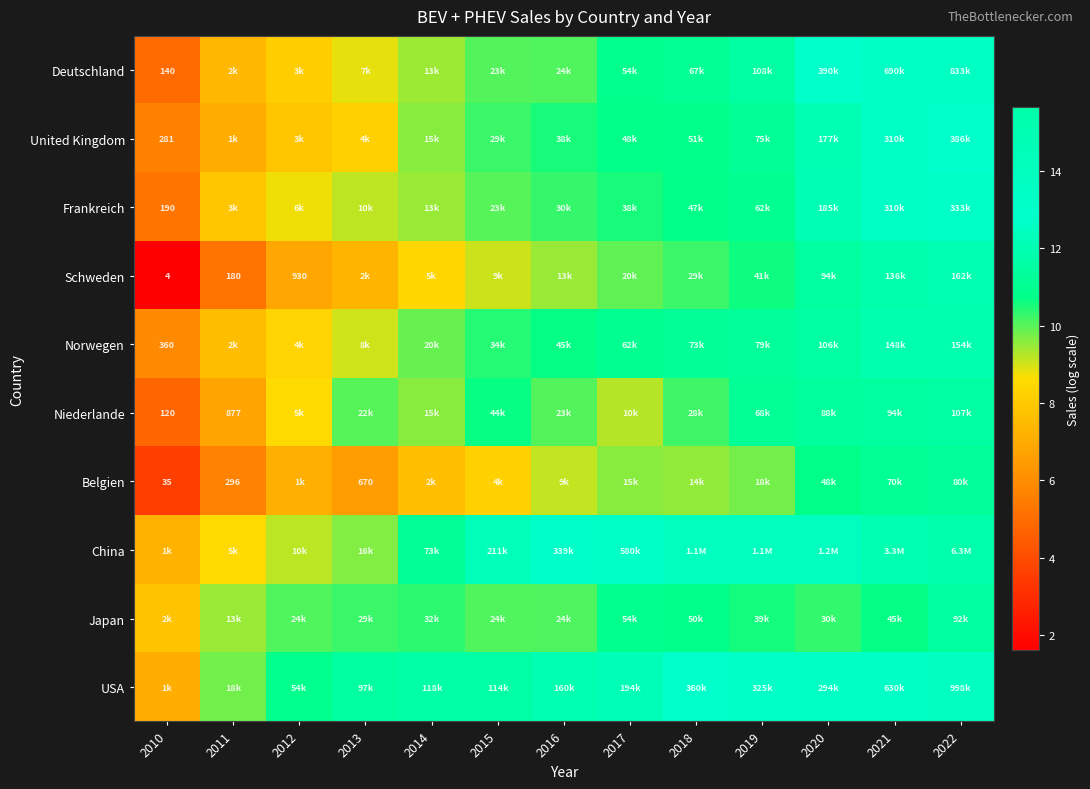

At which category is the sum across all series the highest?

2022